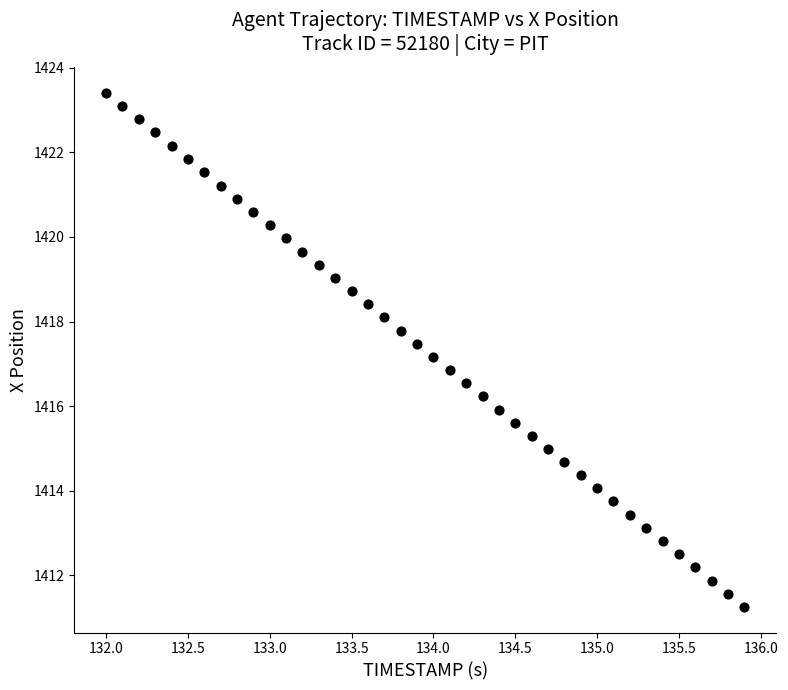

What is the range of X values (max minus min)?

3.9